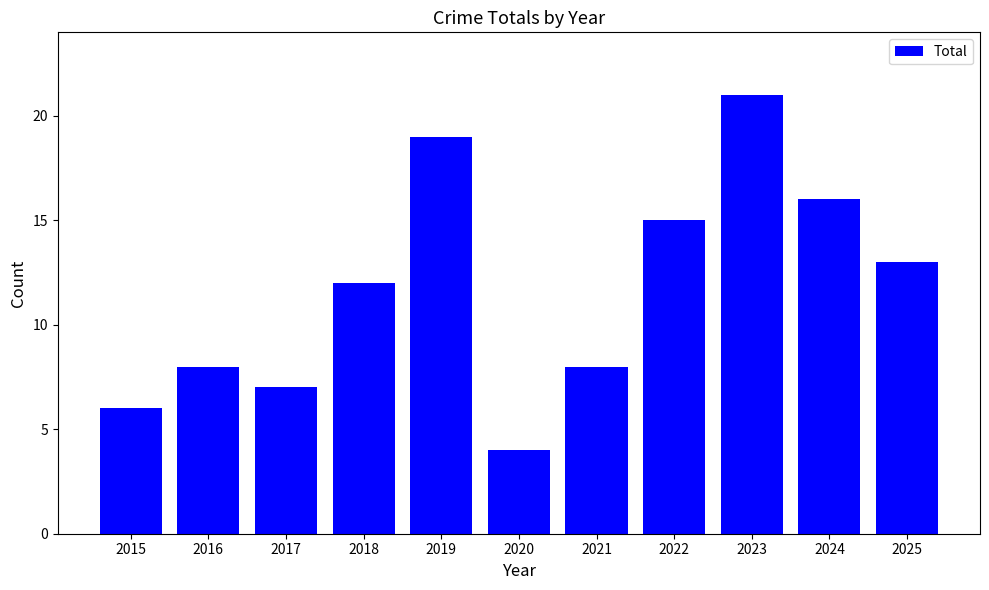

Between 2015 and 2025, which is larger?

2025